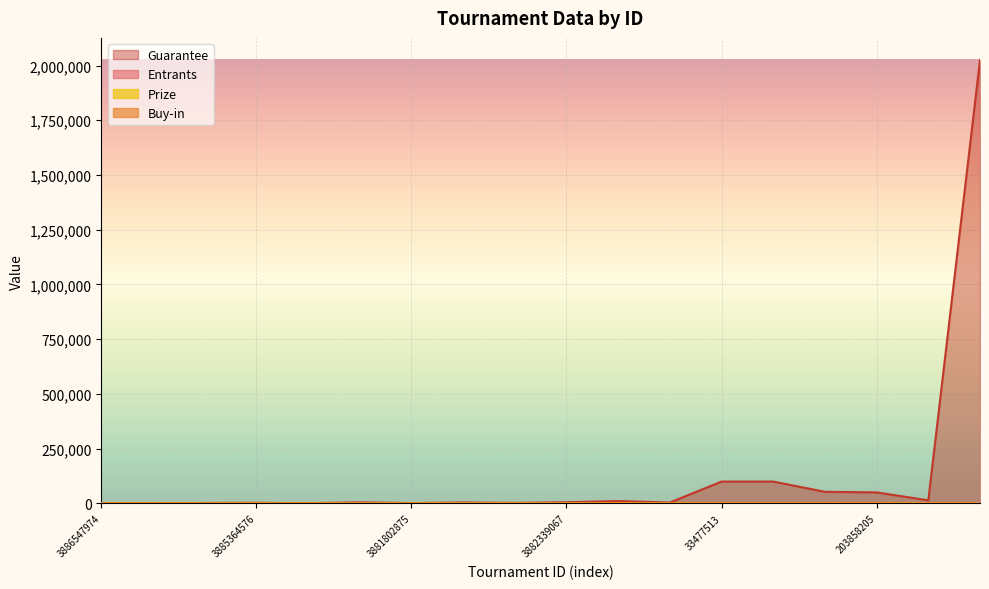

The Buy-in series shows 8.0 at 3885363787. True or false?

False